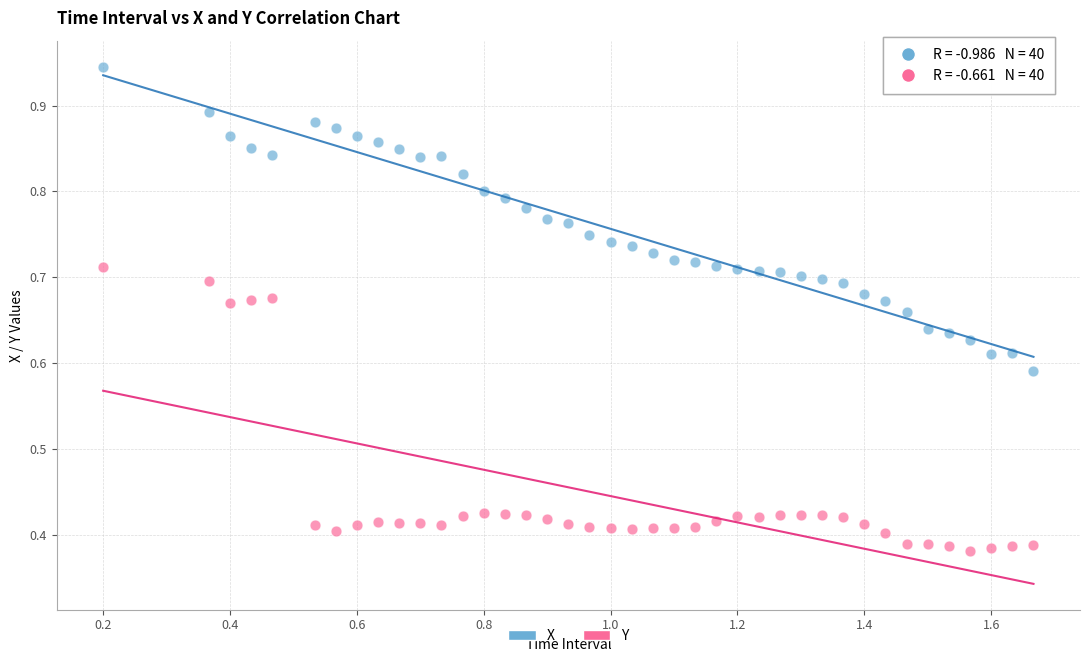

Which series reaches the minimum Y coordinate?

Y